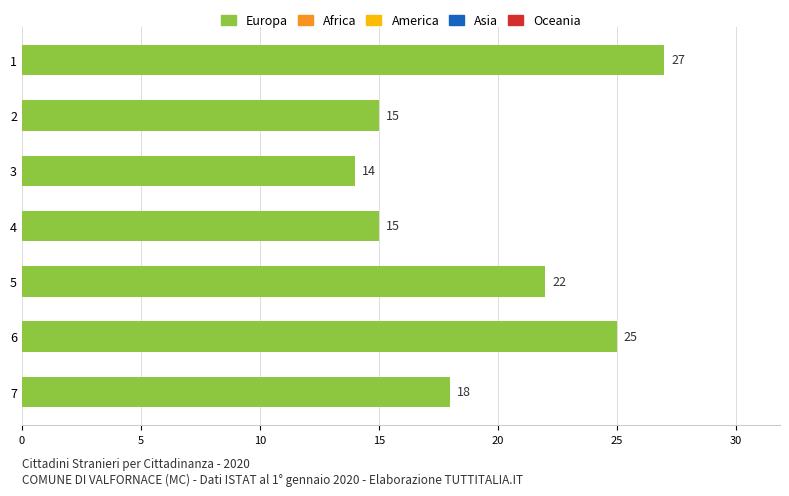

Are the bars grouped side by side (vs. stacked)?

No